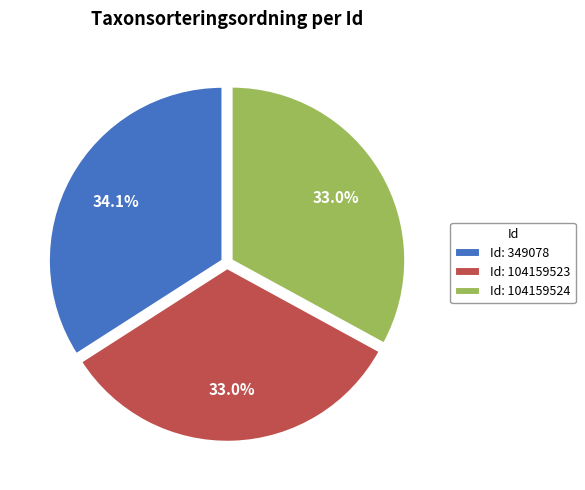

Do Id: 104159523 and Id: 349078 together represent more than half of the pie?

Yes